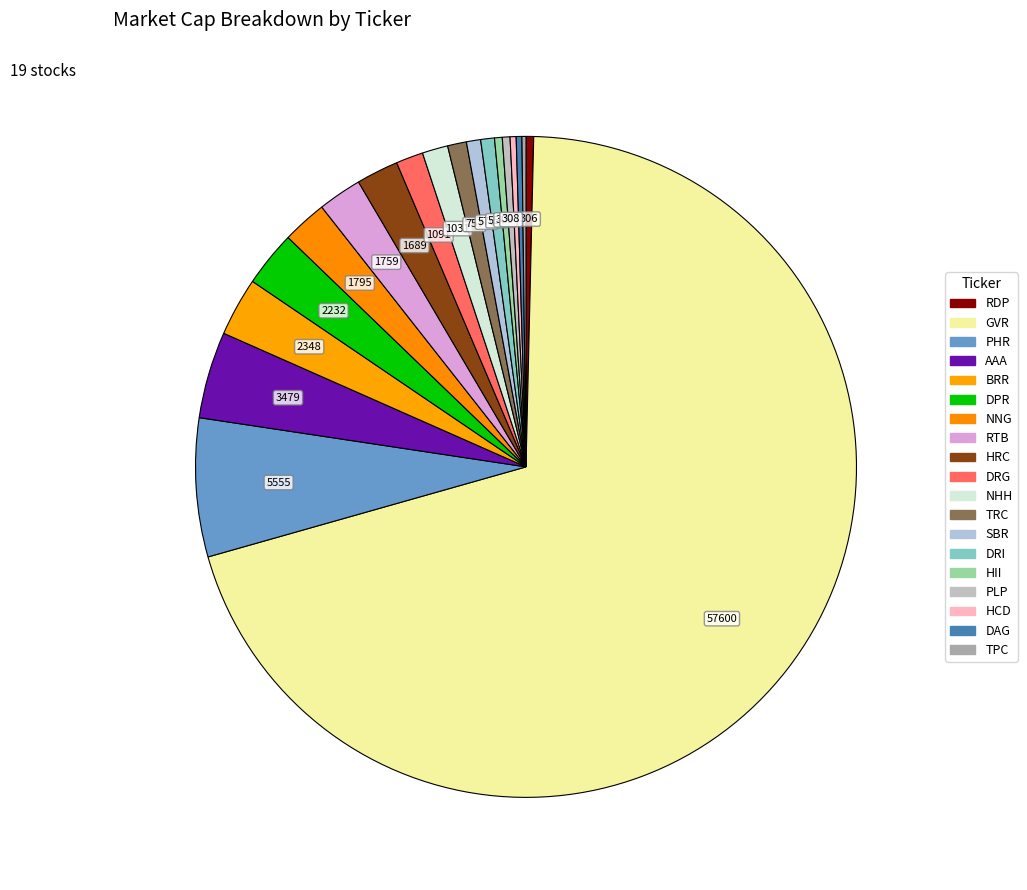

The DRG slice represents 1% of the pie. True or false?

True